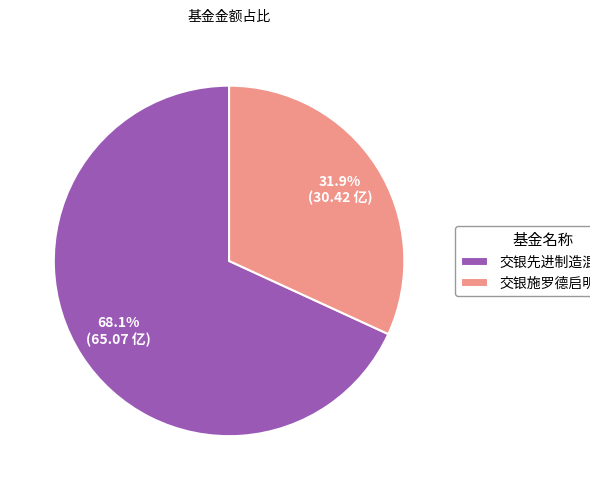

Rank the categories by value from lowest to highest.

交银施罗德启明混合, 交银先进制造混合